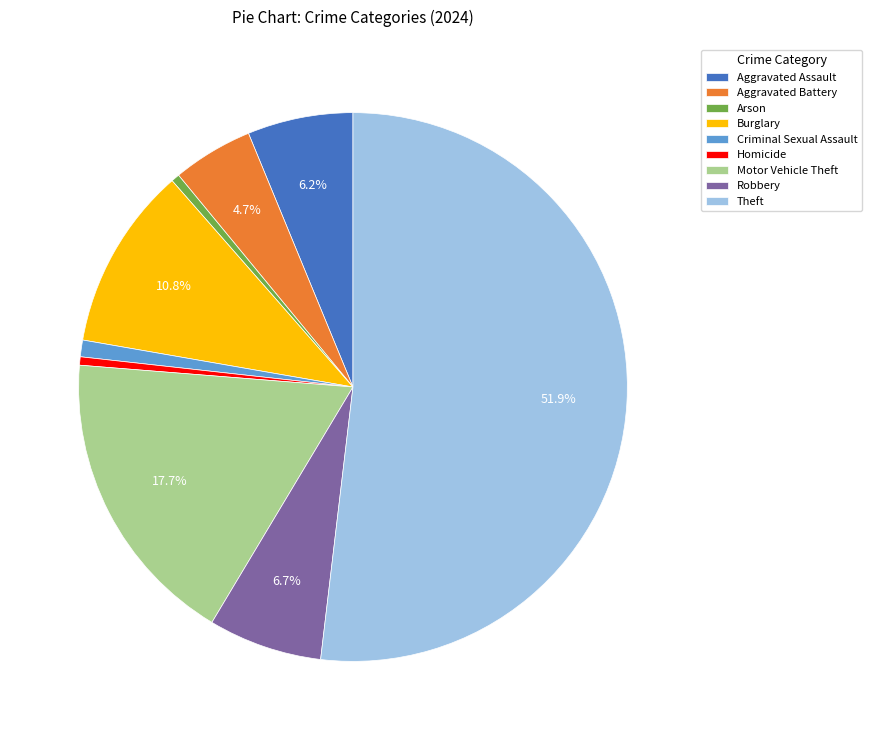

Is there any slice that represents more than half of the pie?

Yes